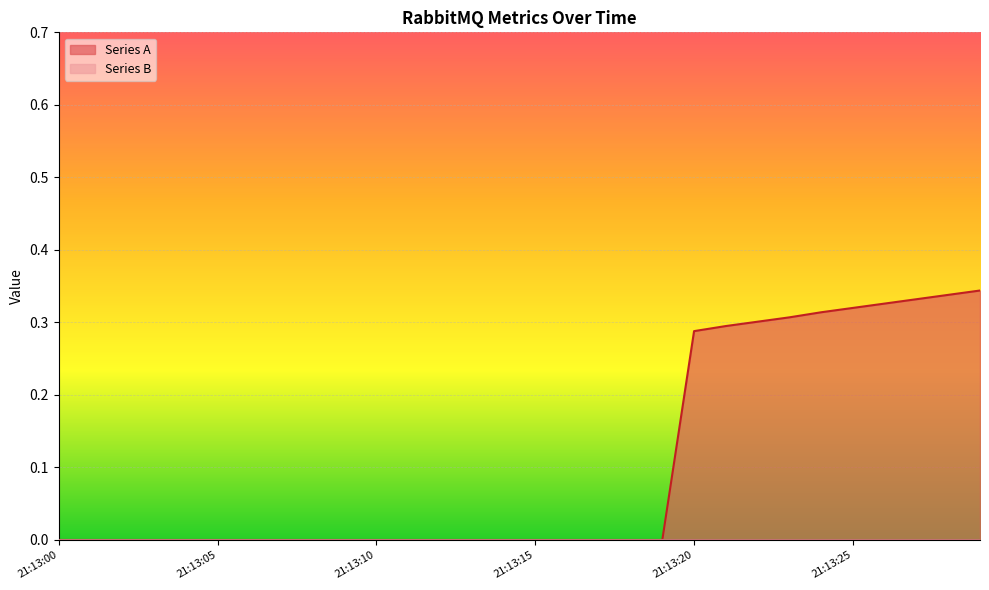

True or false: the data shows 0.0 at 21:13:00.

True